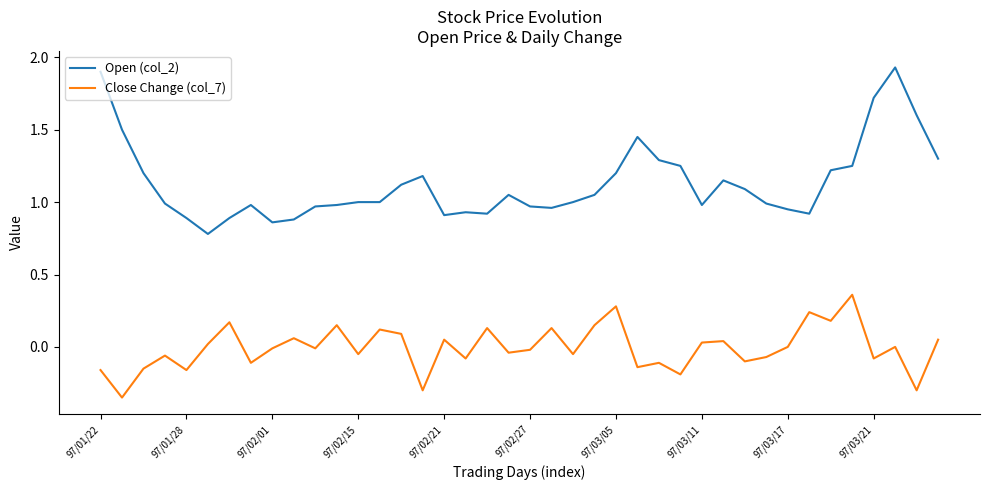

Which series has the largest total across all categories?

Open (col_2)